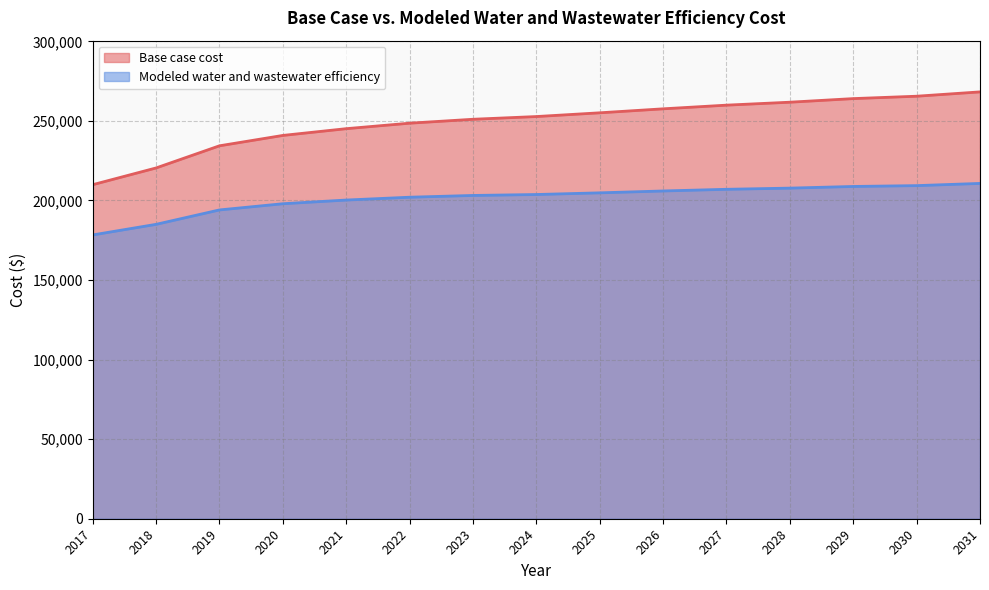

Reading right to left, list all the values displayed in this chart.

Base case cost: 268221.1	265501.5	264004.1	261738.3	259889.1	257581.7	255076.0	252725.9	251018.1	248549.1	245104.6	240857.3	234337.3	220418.9	209902.4
Modeled water and wastewater efficiency: 210708.5	209319.5	208797.2	207751.2	207009.6	205960.0	204785.4	203732.5	203143.3	202033.6	200257.8	197936.3	194041.1	184985.0	178326.1